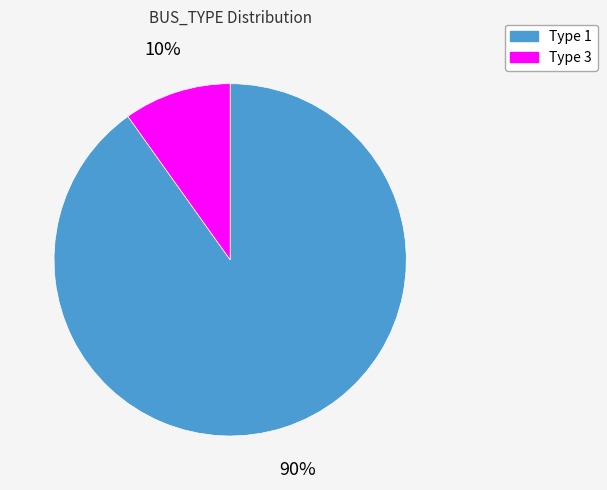

To the nearest percent, what portion does Type 3 represent?

10%